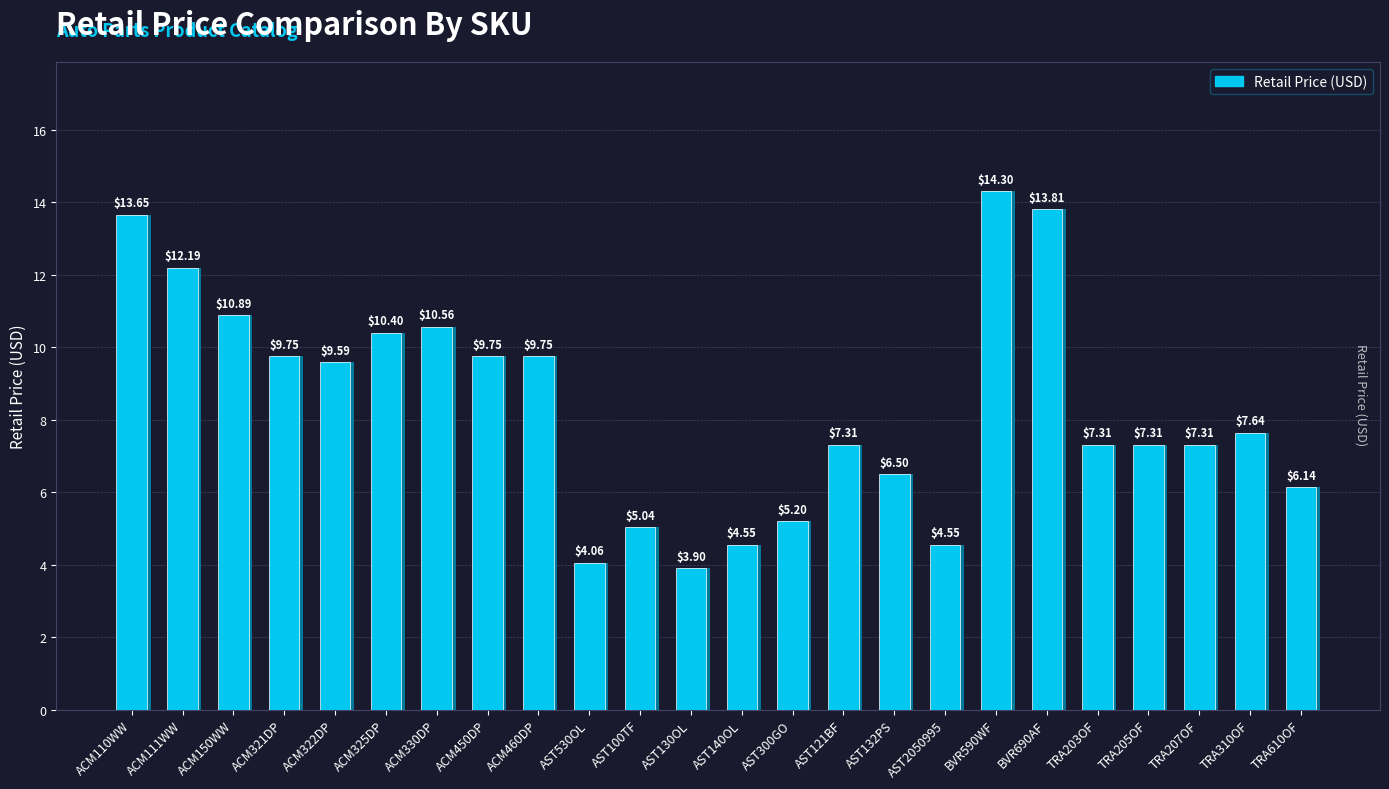

Where is the data nearest to the value 9?

ACM322DP